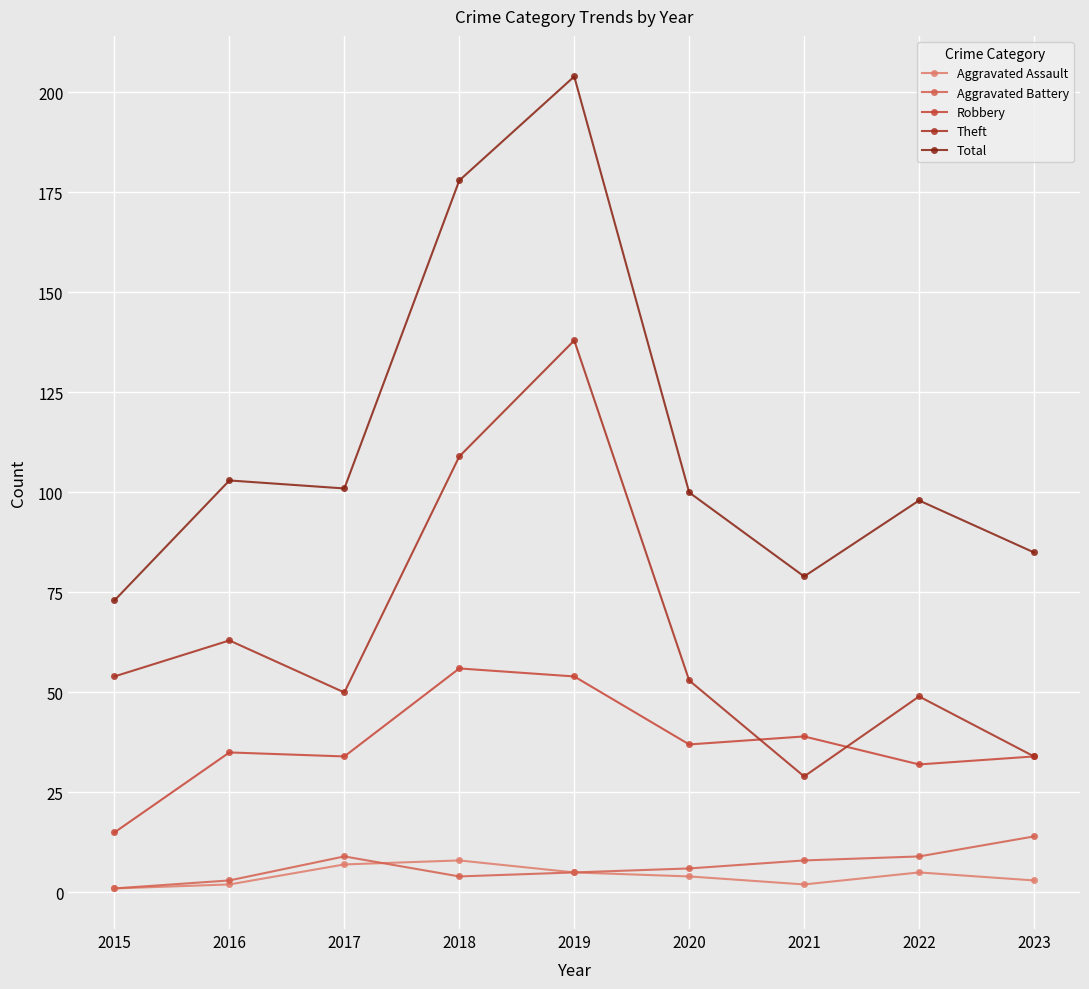

What is the difference between the Aggravated Battery values at 2023 and 2018?

10